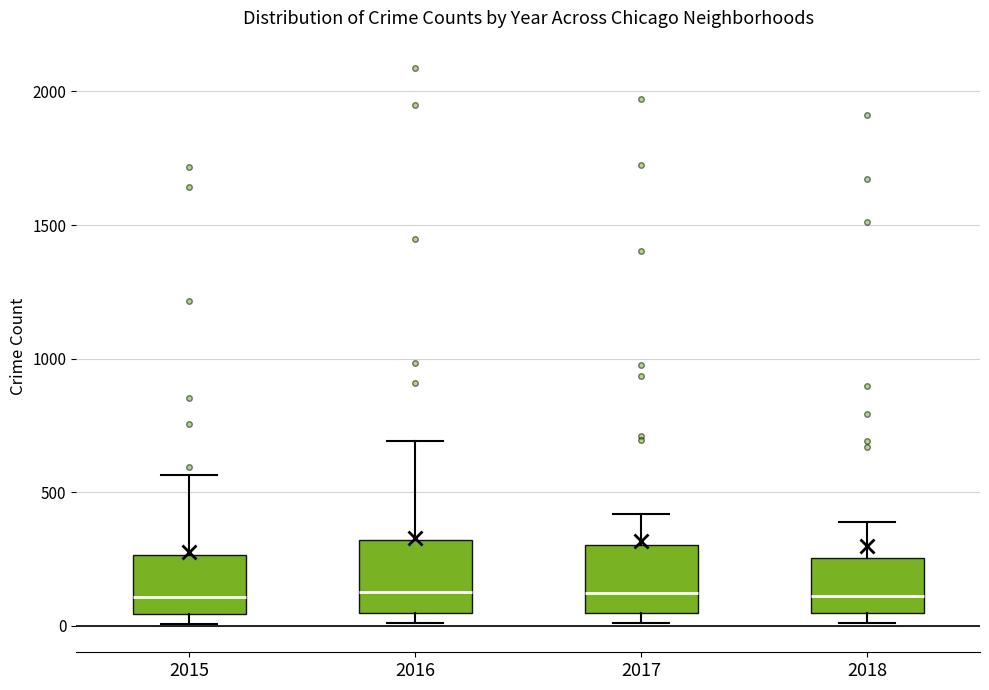

Where does the median line of the box at x = 2015 sit on the y-axis? The values are not printed on the chart, so give them approximately, as read against the axis.

100